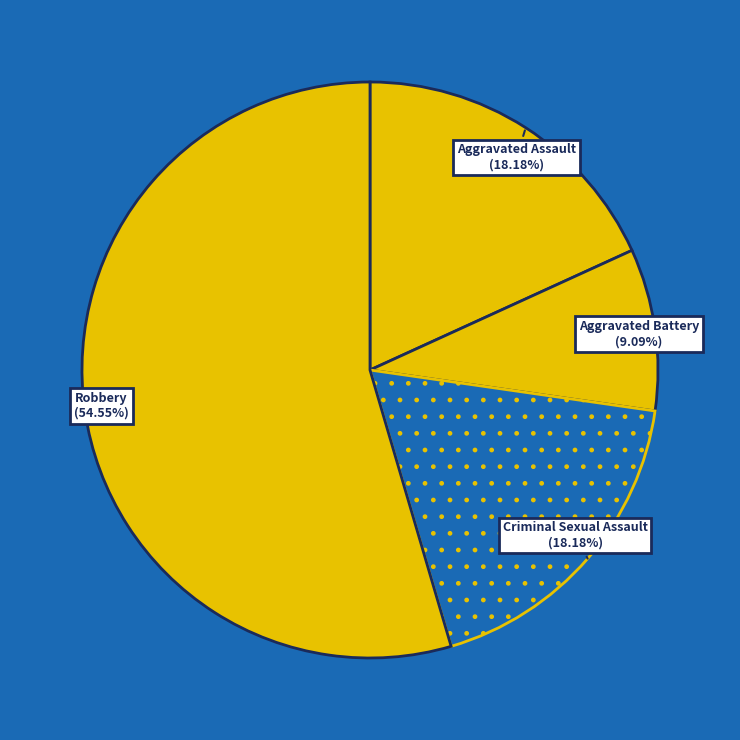

Which slice represents more than half of the pie?

Robbery